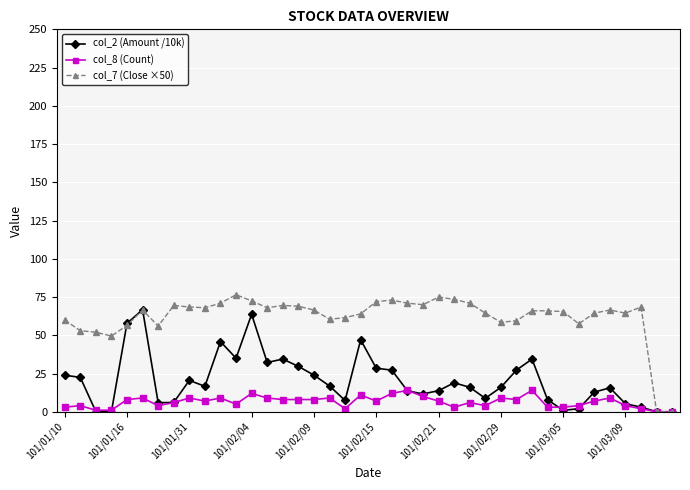

List the series in order of their peak value, highest first.

col_7 (Close ×50), col_2 (Amount /10k), col_8 (Count)